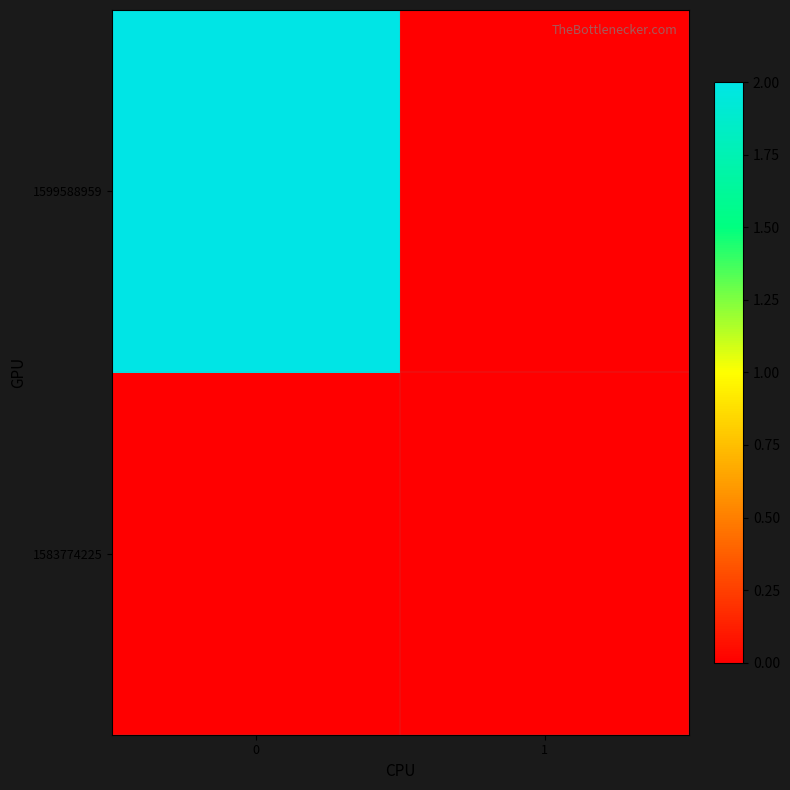

Reading left to right, transcribe all the data shown in this chart.

row_0: 0	0
row_1: 2	0